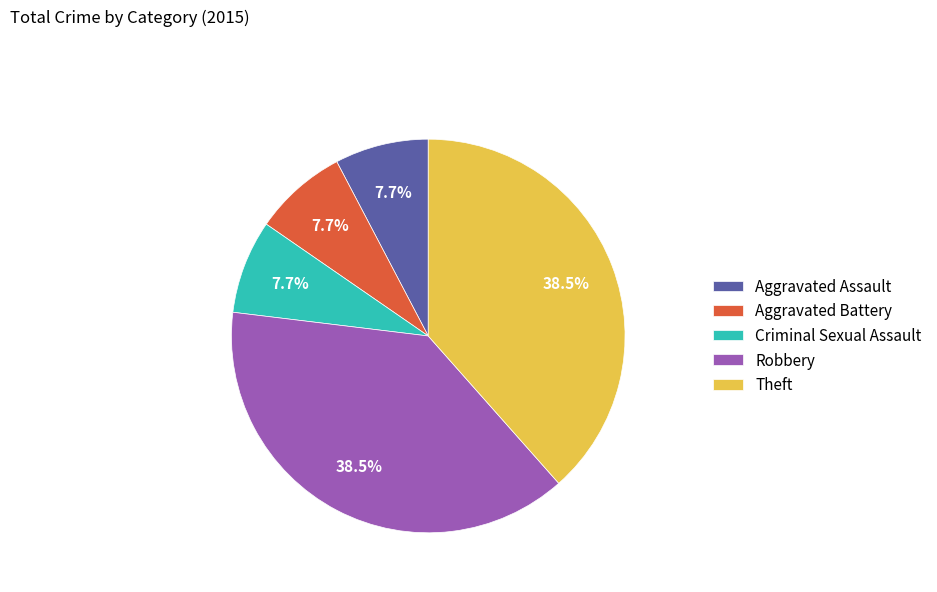

What percentage do Aggravated Battery and Theft together represent?

46.2%